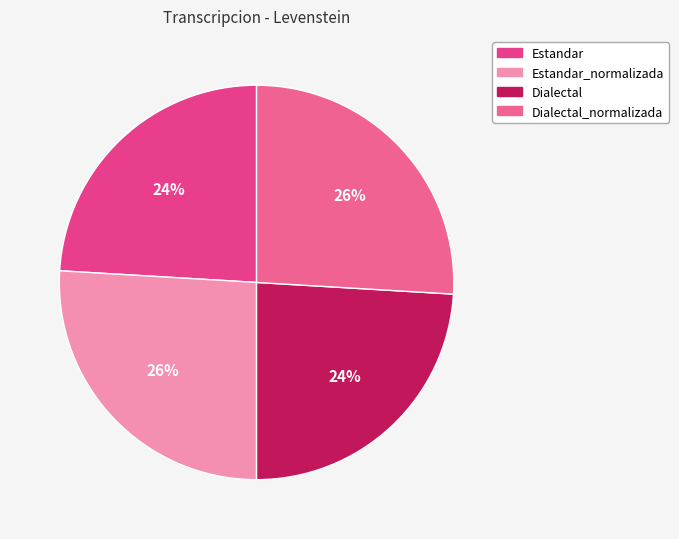

Is it true that Dialectal is 24% of the pie?

True